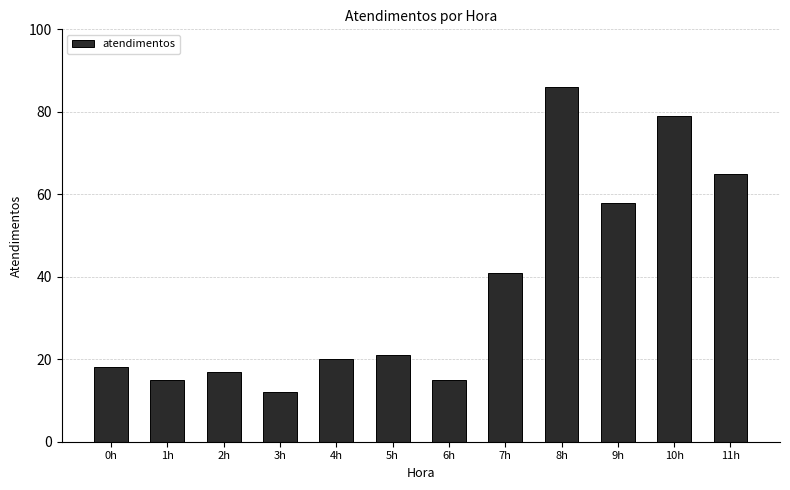

Read the value at 7h.

41